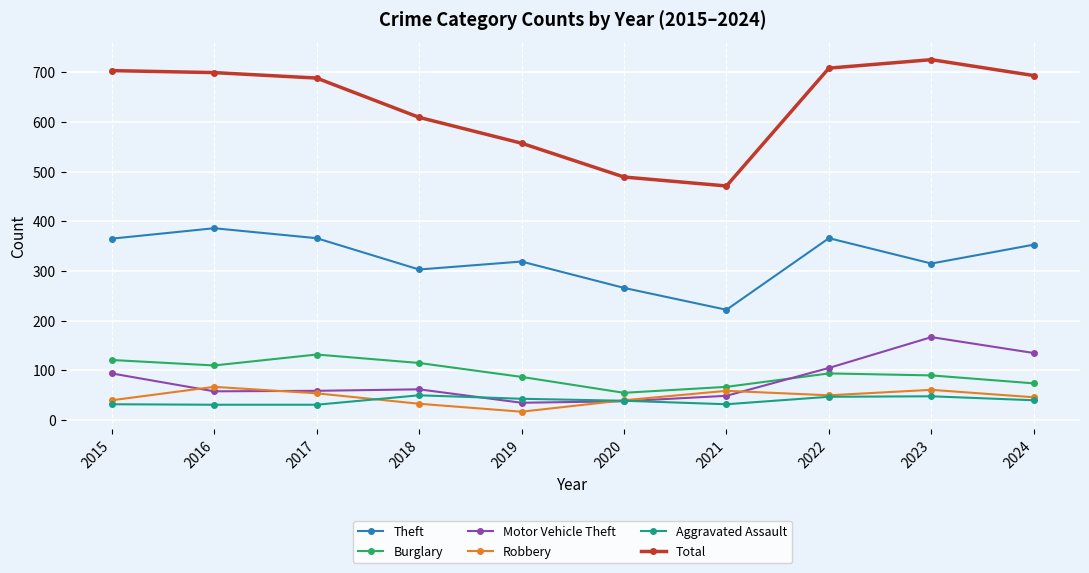

What is the difference between the Theft values at 2019 and 2024?

34